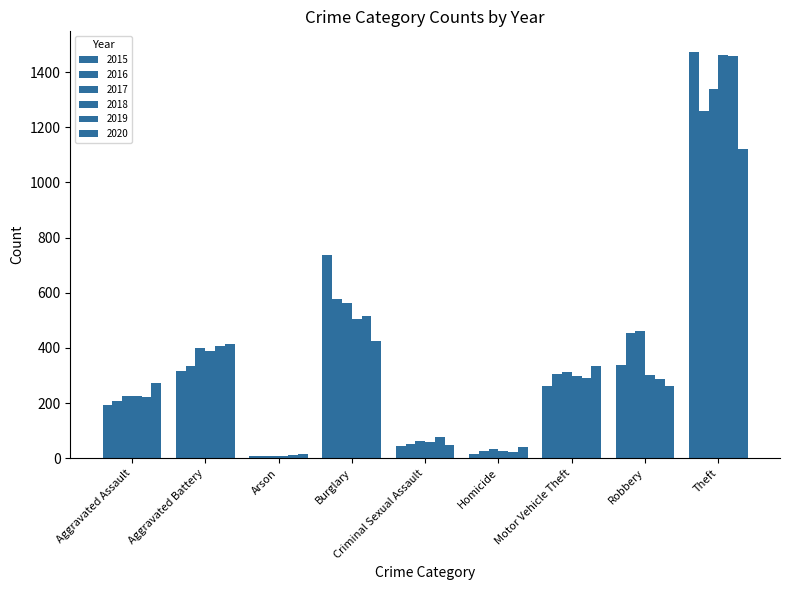

What is the sum of the 2015 values at Criminal Sexual Assault and Robbery?

383